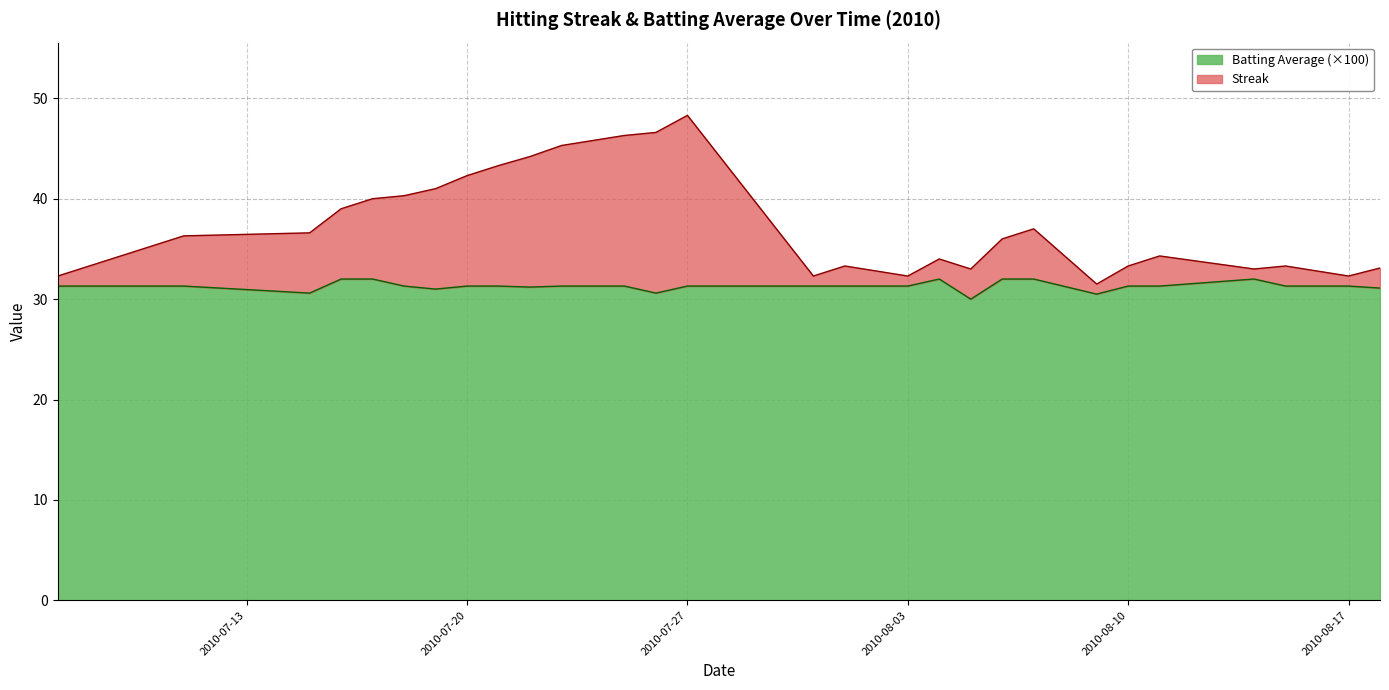

Between 2010-07-26 and 2010-08-01, which series saw the biggest shift?

Streak